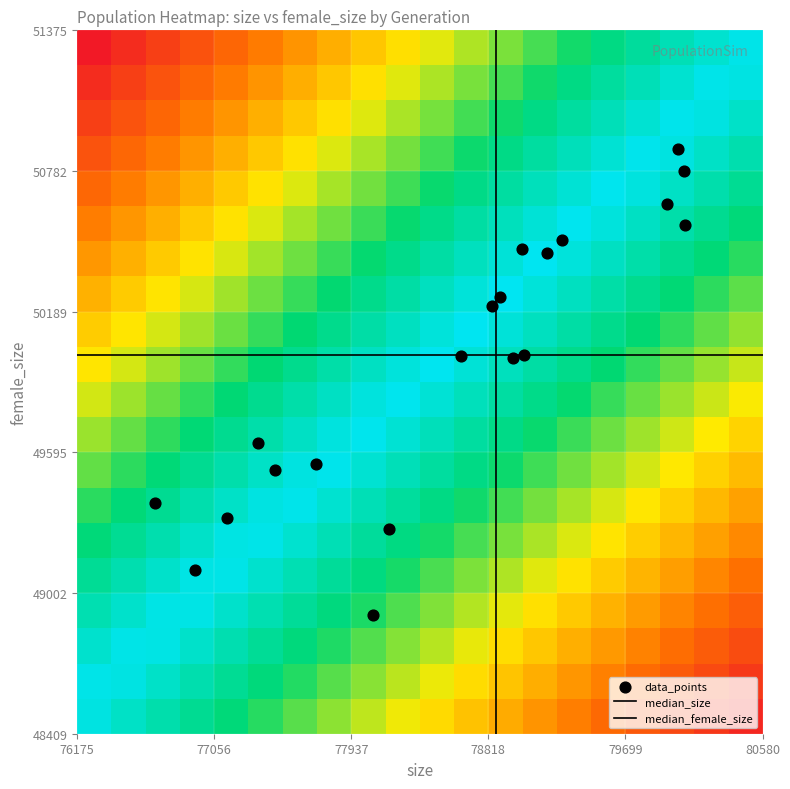

Reading left to right, extract all data points from this chart.

gen_1: 0=78074	1=48909
gen_2: 0=78179	1=49274
gen_3: 0=79963	1=50644
gen_4: 0=80037	1=50875
gen_5: 0=77337	1=49636
gen_6: 0=76675	1=49381
gen_7: 0=78841	1=50212
gen_8: 0=80076	1=50781
gen_9: 0=79291	1=50489
gen_10: 0=77448	1=49519
gen_11: 0=77140	1=49318
gen_12: 0=78643	1=50003
gen_13: 0=79047	1=50006
gen_14: 0=78895	1=50250
gen_15: 0=79037	1=50455
gen_16: 0=79196	1=50434
gen_17: 0=77707	1=49548
gen_18: 0=76935	1=49100
gen_19: 0=78979	1=49993
gen_20: 0=80080	1=50554